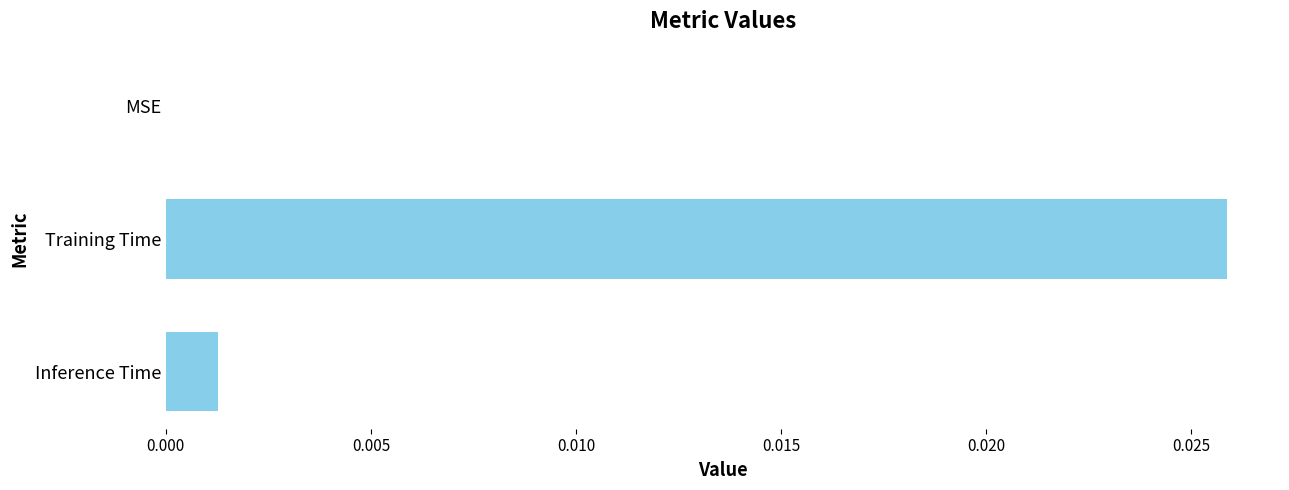

True or false: the data shows 0.0 at Training Time.

True